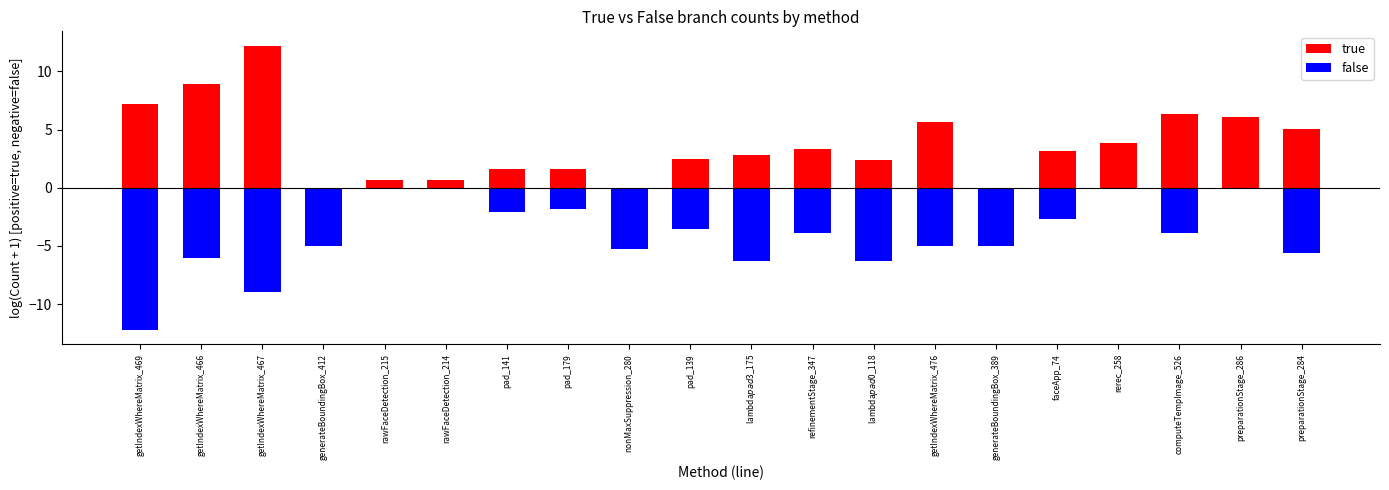

What is the label of the 13th bar from the left?

lambda$pad$0_118